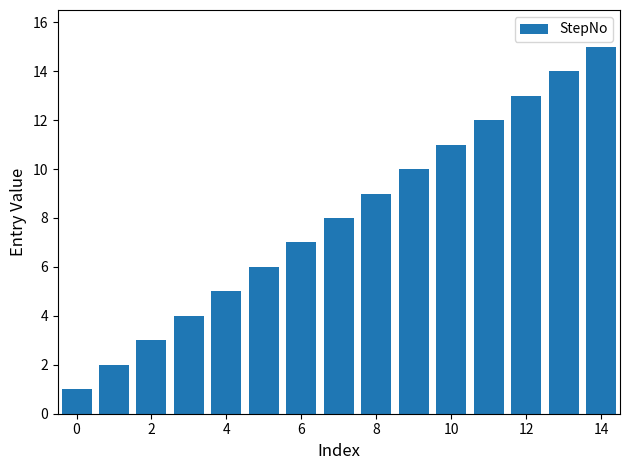

What is the sum of all values?

120